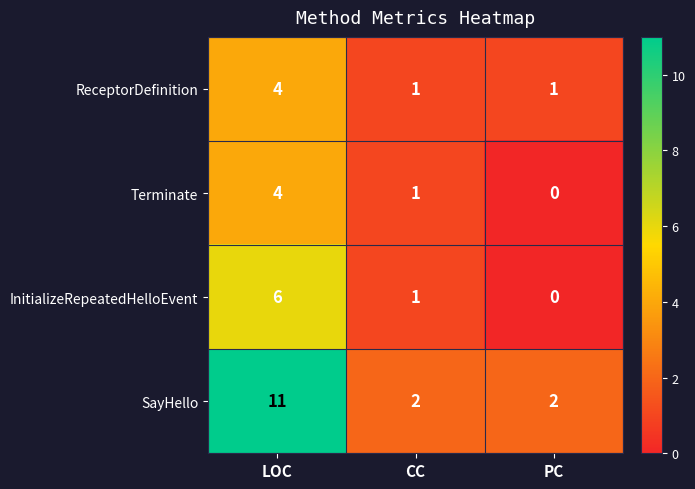

Reading left to right, extract all data points from this chart.

ReceptorDefinition: LOC=4	CC=1	PC=1
Terminate: LOC=4	CC=1	PC=0
InitializeRepeatedHelloEvent: LOC=6	CC=1	PC=0
SayHello: LOC=11	CC=2	PC=2